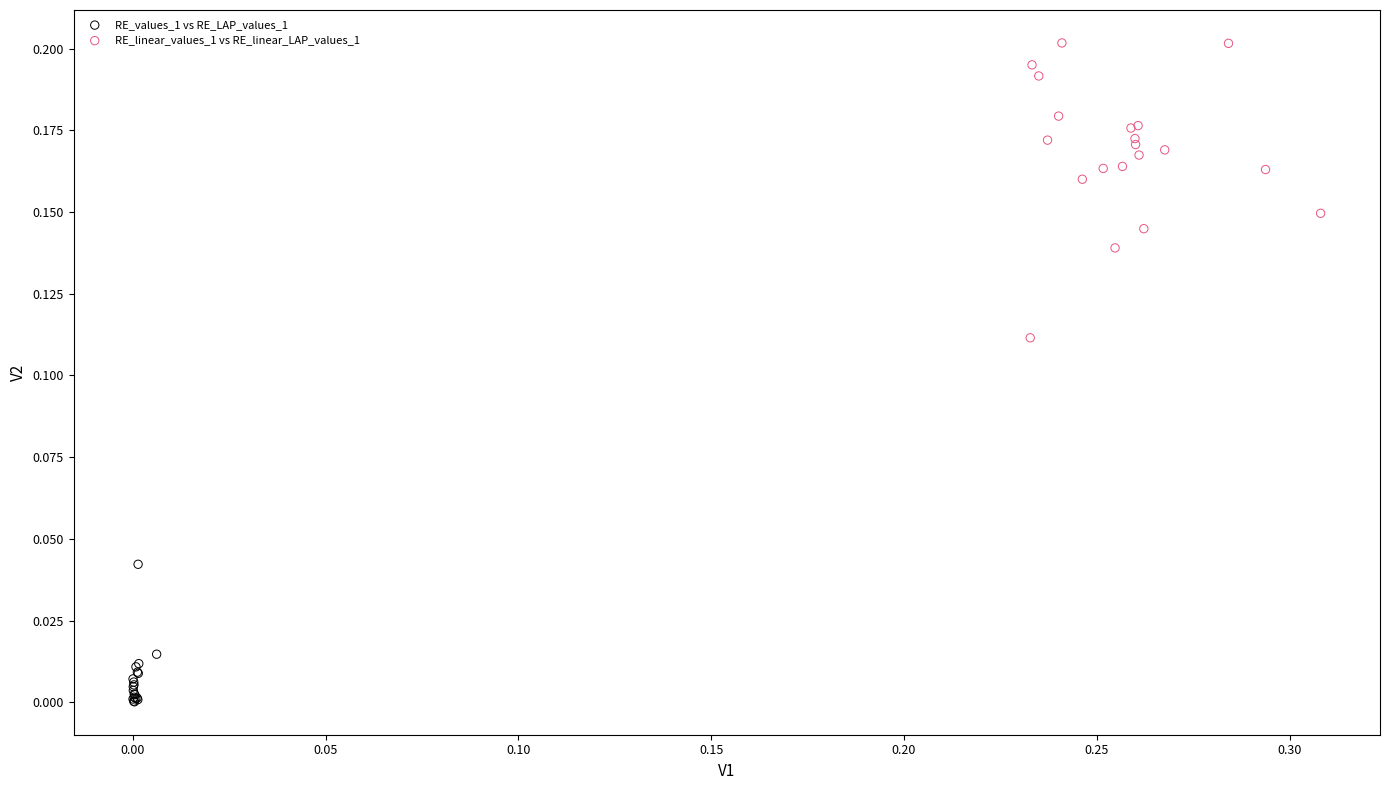

What are all the series names shown in the legend?

RE_values_1 vs RE_LAP_values_1, RE_linear_values_1 vs RE_linear_LAP_values_1